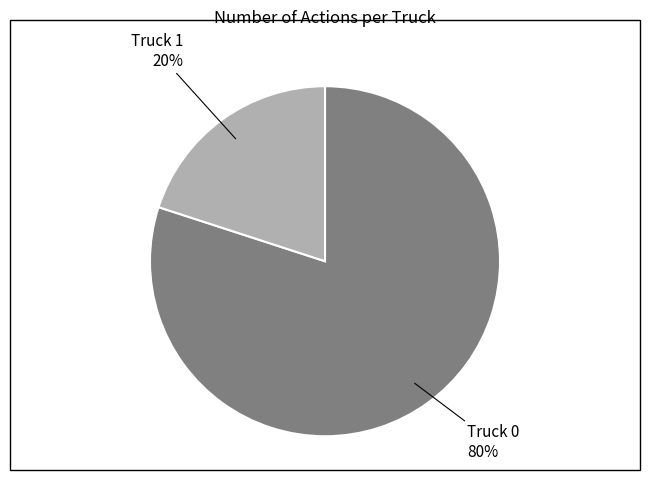

To the nearest percent, what is the difference between the largest and smallest slice percentages?

60%